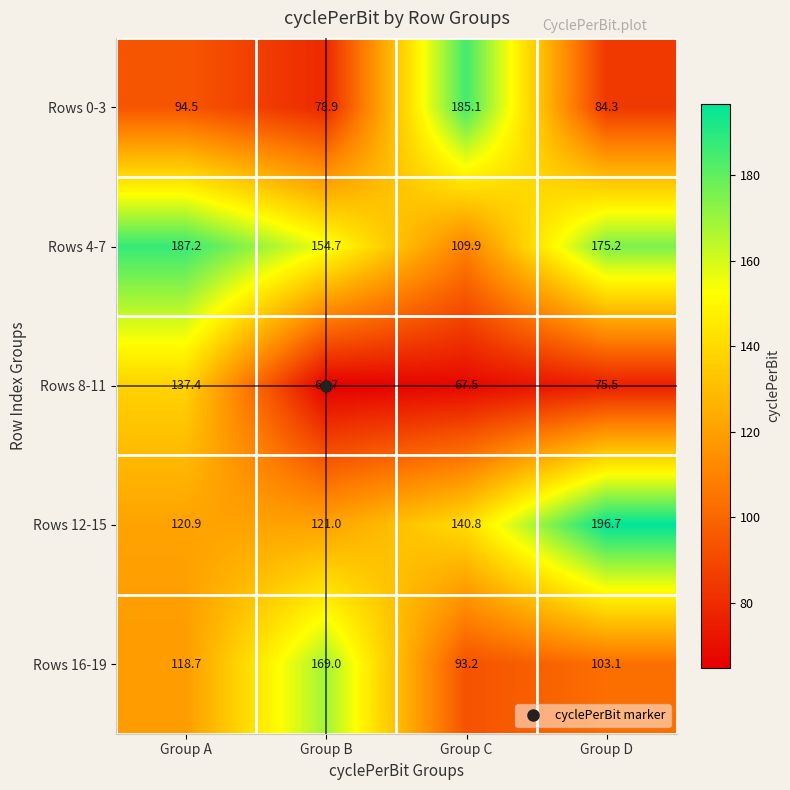

Which series changed the most between Group B and Group C?

Rows 0-3